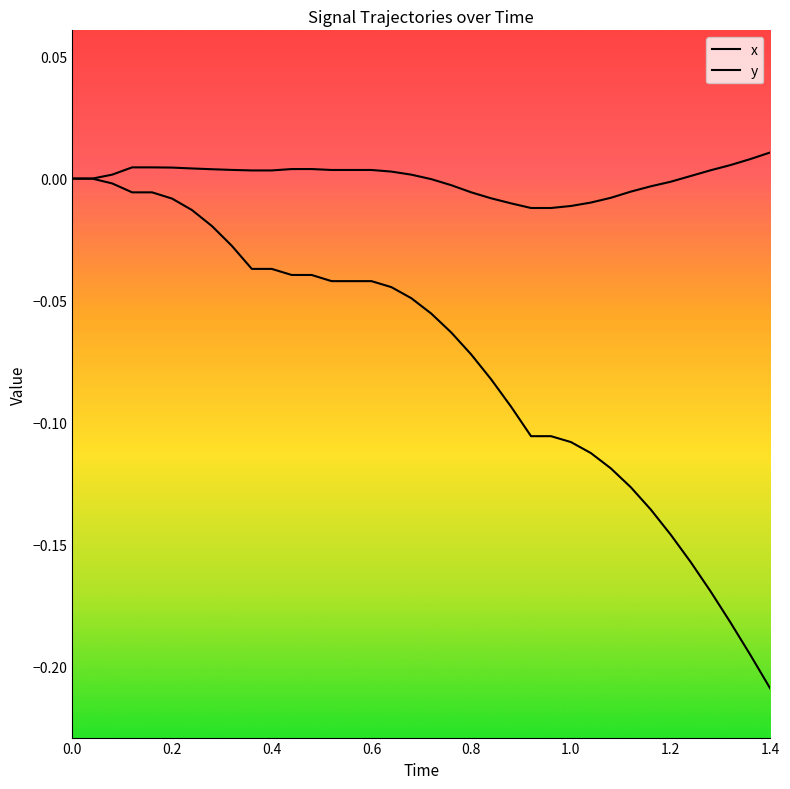

Does the chart display data point markers on the line(s)?

No